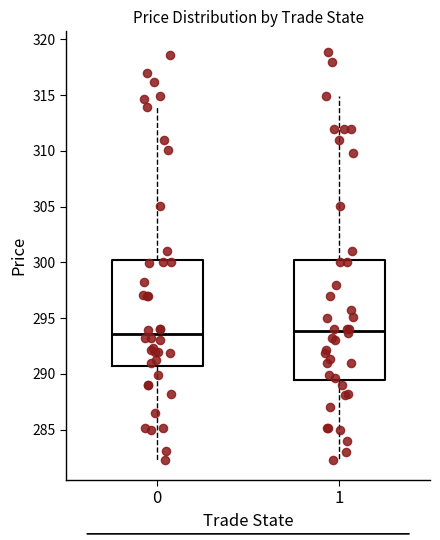

Reading left to right, transcribe this box plot: for each box, give where its median line is, the range the box spans, and where its two whiskers end, as read against the y-axis. The values are not printed on the chart, so give them approximately, as read against the axis.

0: median 293.5, box 290.5 to 300.5, whiskers 282.5 to 314.0
1: median 294.0, box 289.5 to 300.5, whiskers 282.5 to 315.0